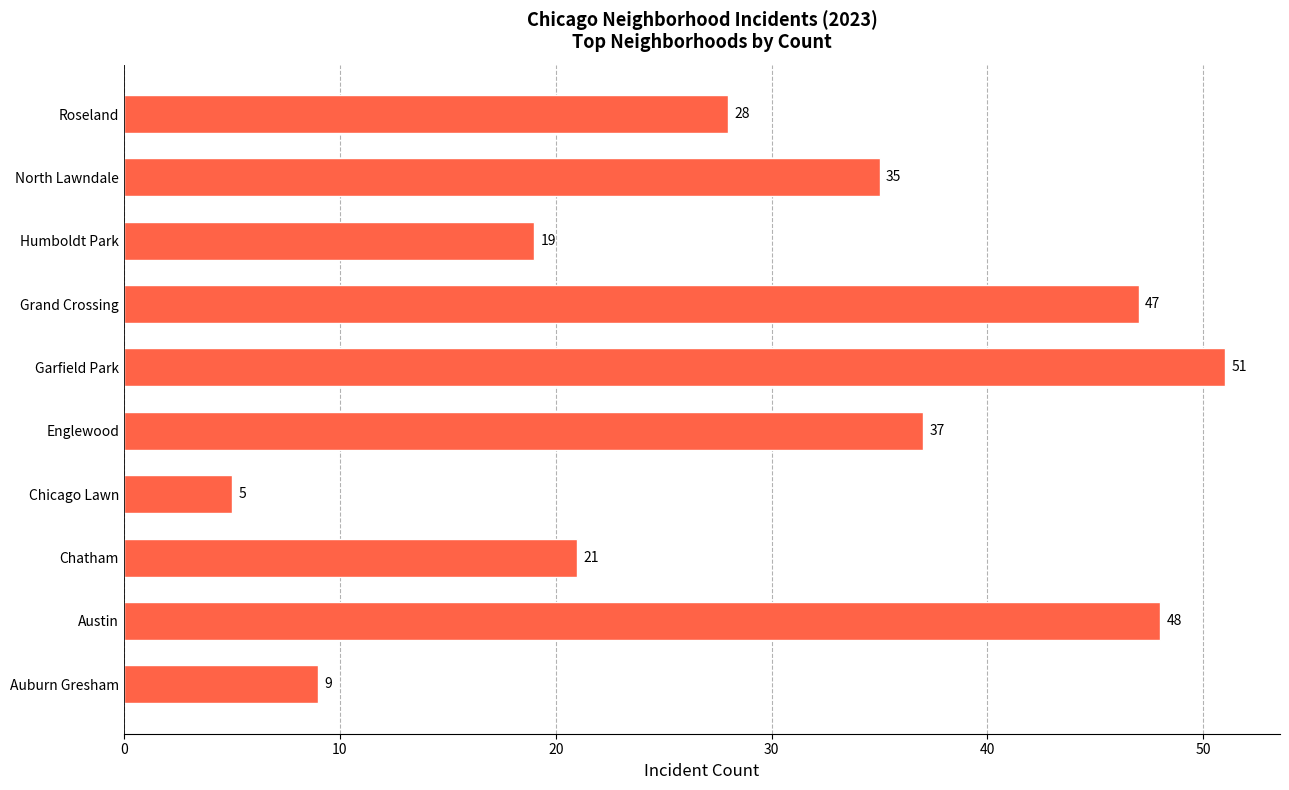

What is the difference between the second highest and minimum values?

43